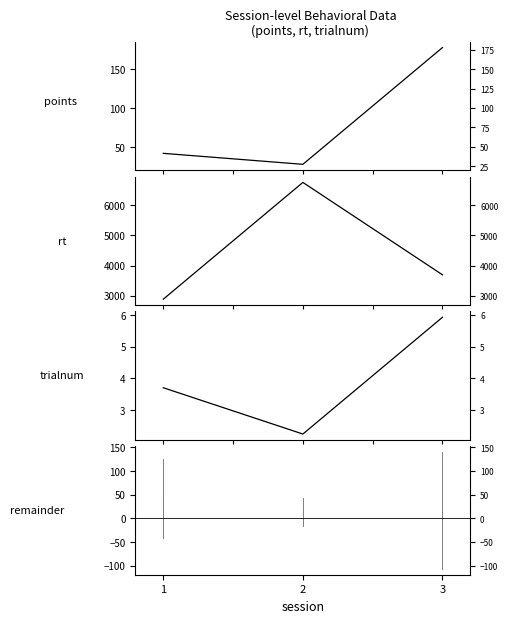

Is it true that points (mean) equals 15.9 at 2?

False